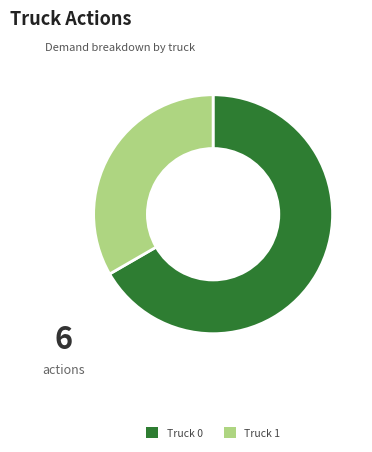

How many segments does this pie chart have?

2